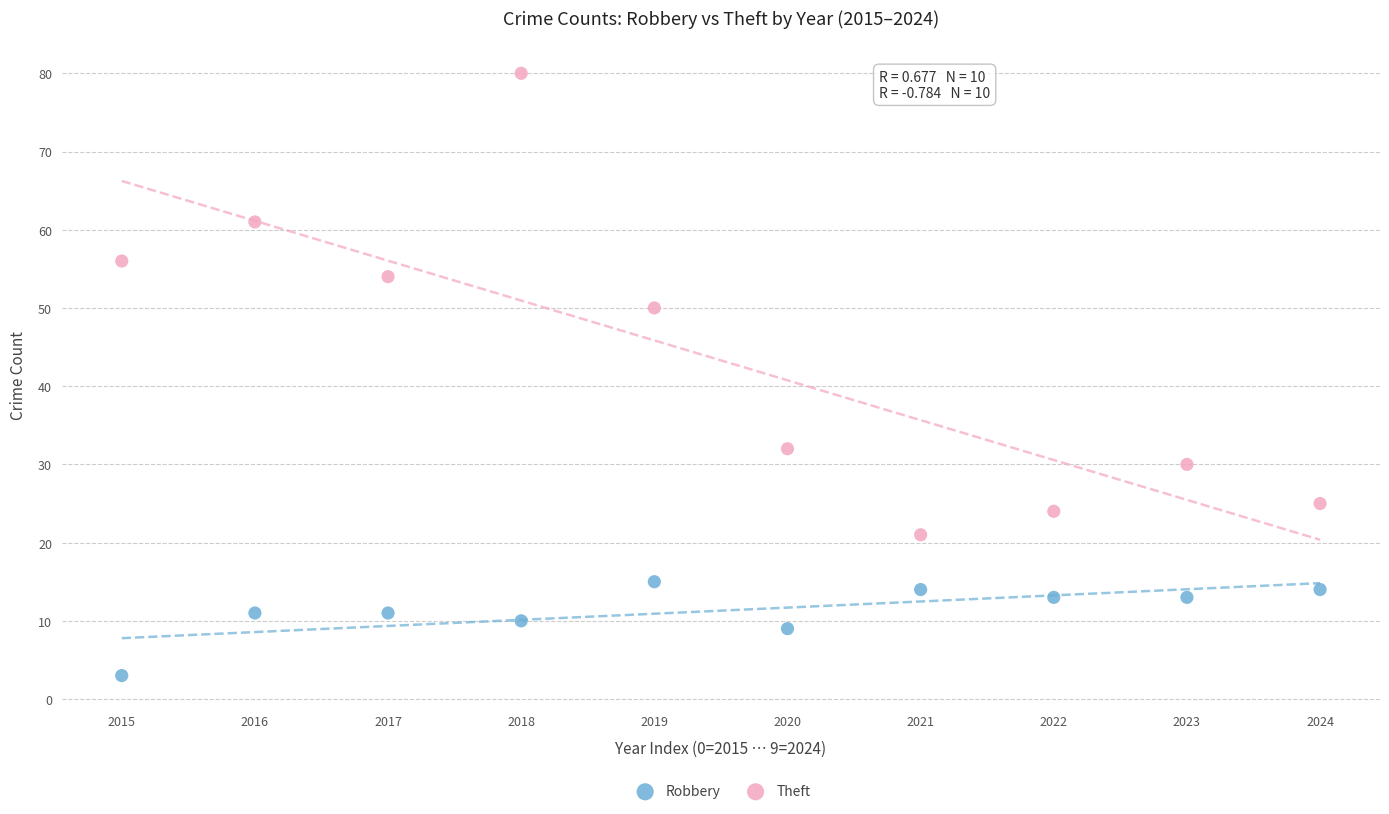

Which series reaches the minimum Y coordinate?

Robbery